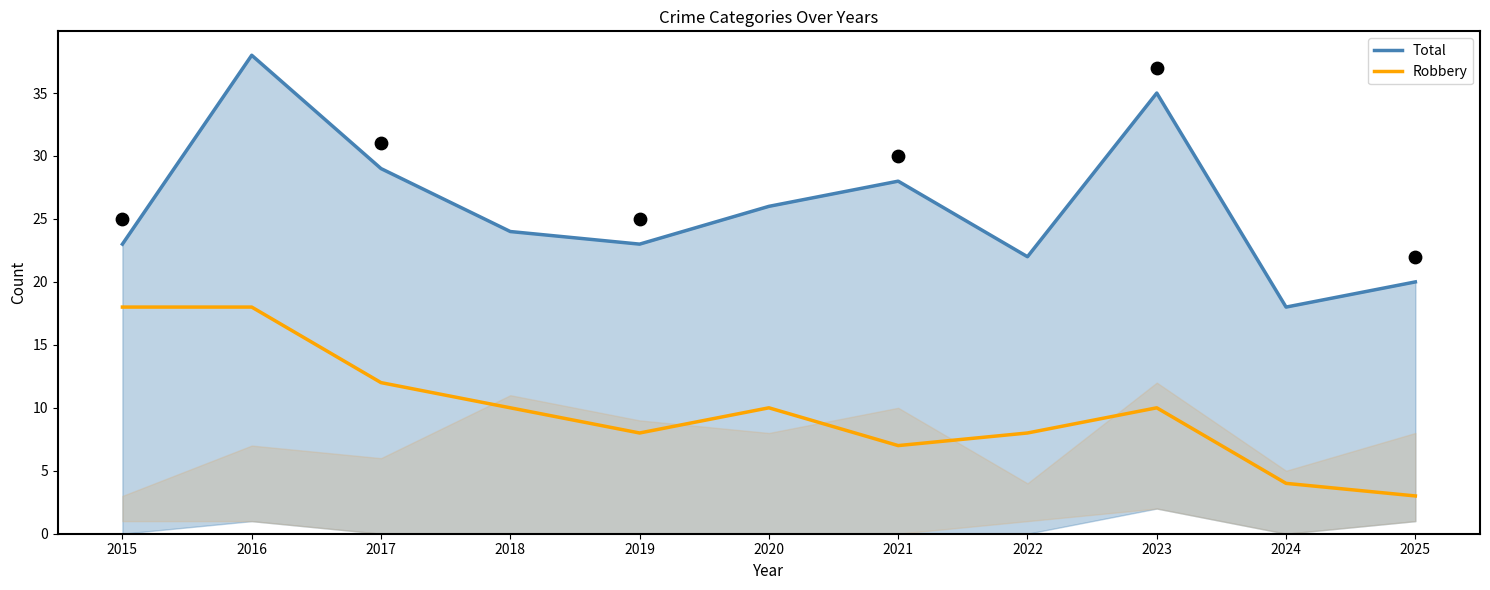

What are all the series names shown in the legend?

Total, Robbery